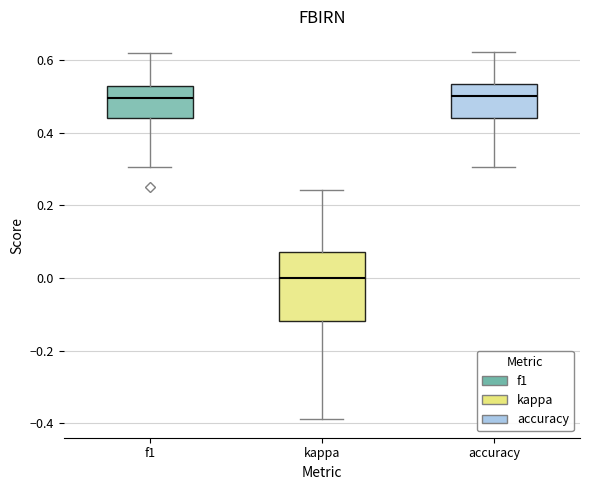

Where does the lower whisker of the box for kappa end on the y-axis? The values are not printed on the chart, so give them approximately, as read against the axis.

-0.38